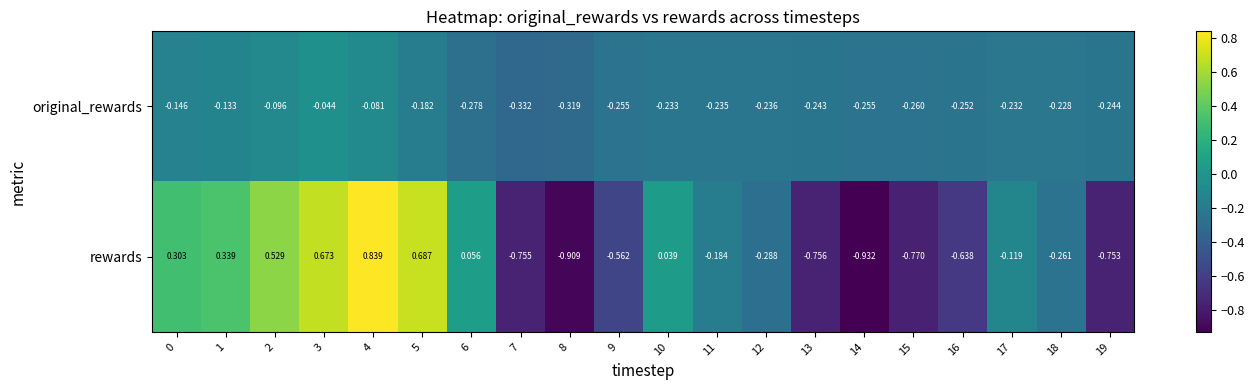

Rank the series by their average value, from highest to lowest.

rewards, original_rewards